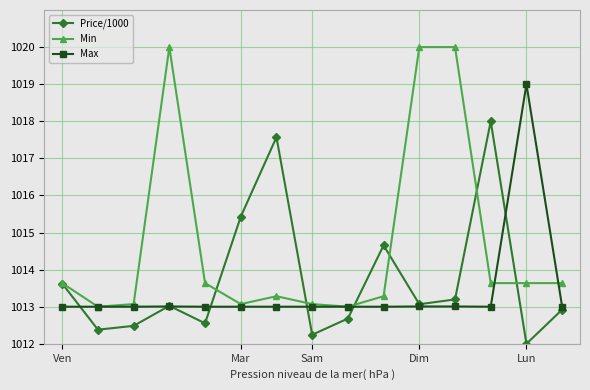

What is the difference between the maximum and minimum values in the Price/1000 series?

6.0